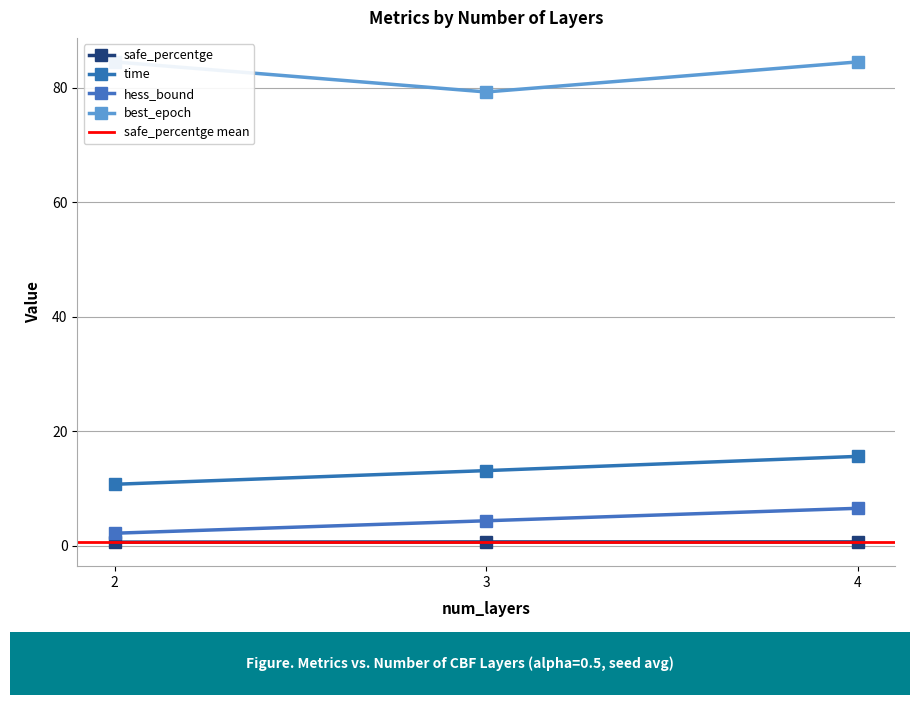

Between 3 and 4, which is larger?

4